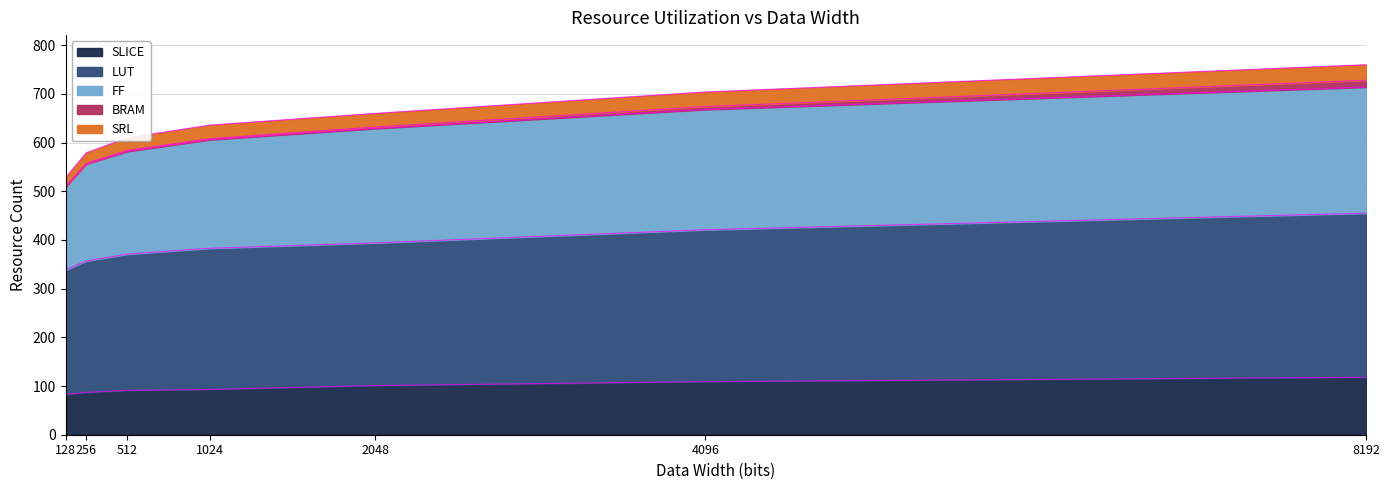

At which label does LUT first exceed 383?

2048